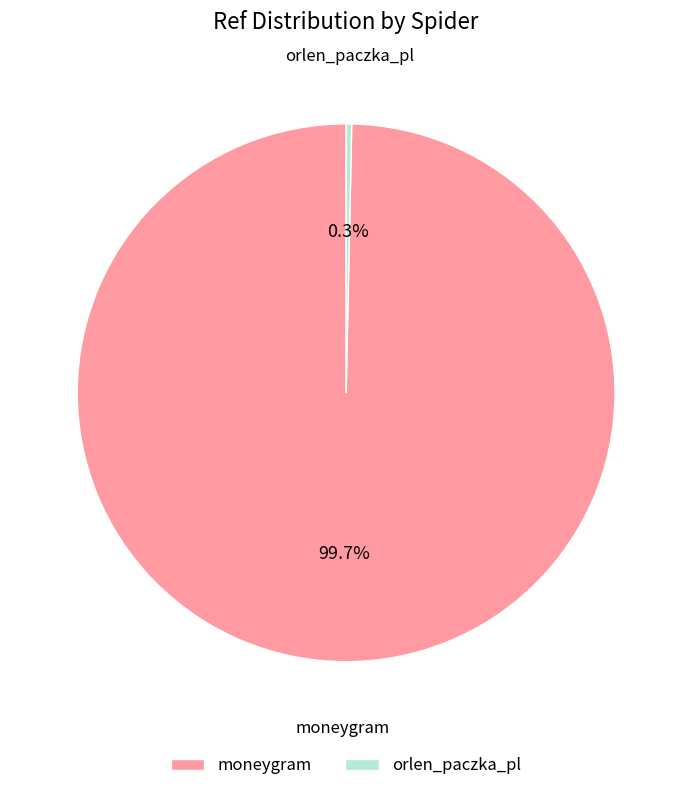

Which category has the smallest portion of the pie?

orlen_paczka_pl